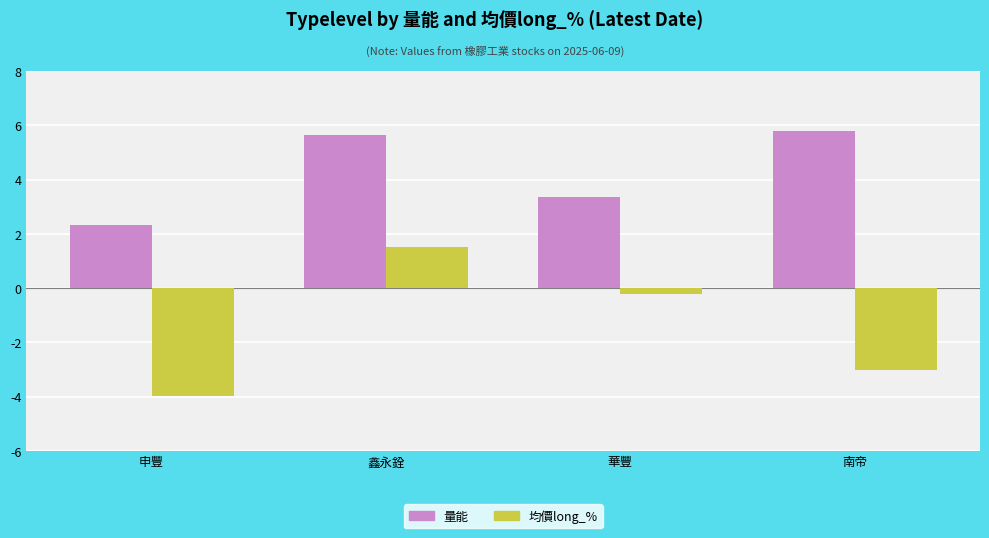

How many values in 均價long_% are below zero?

3